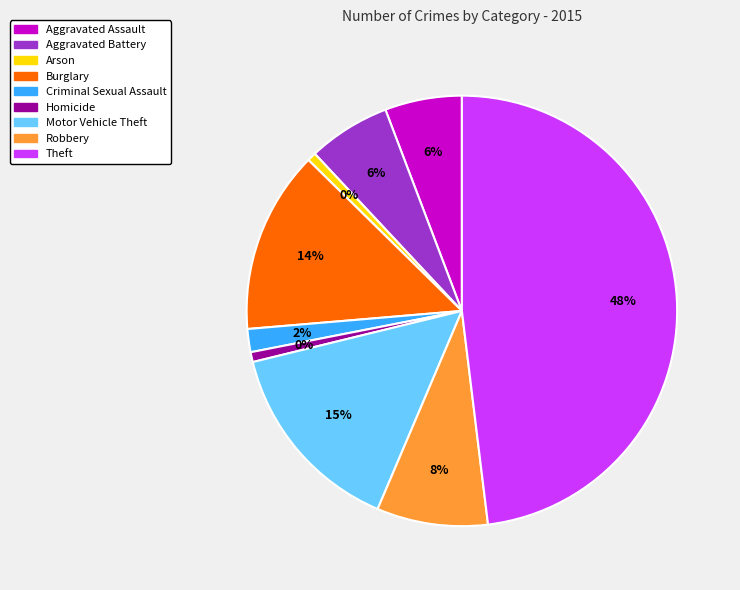

The Burglary slice represents 4% of the pie. True or false?

False